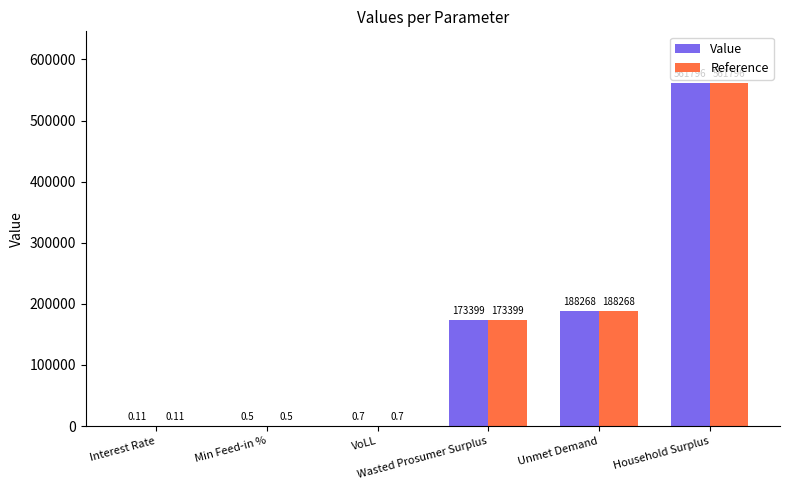

How many groups of bars are there?

6